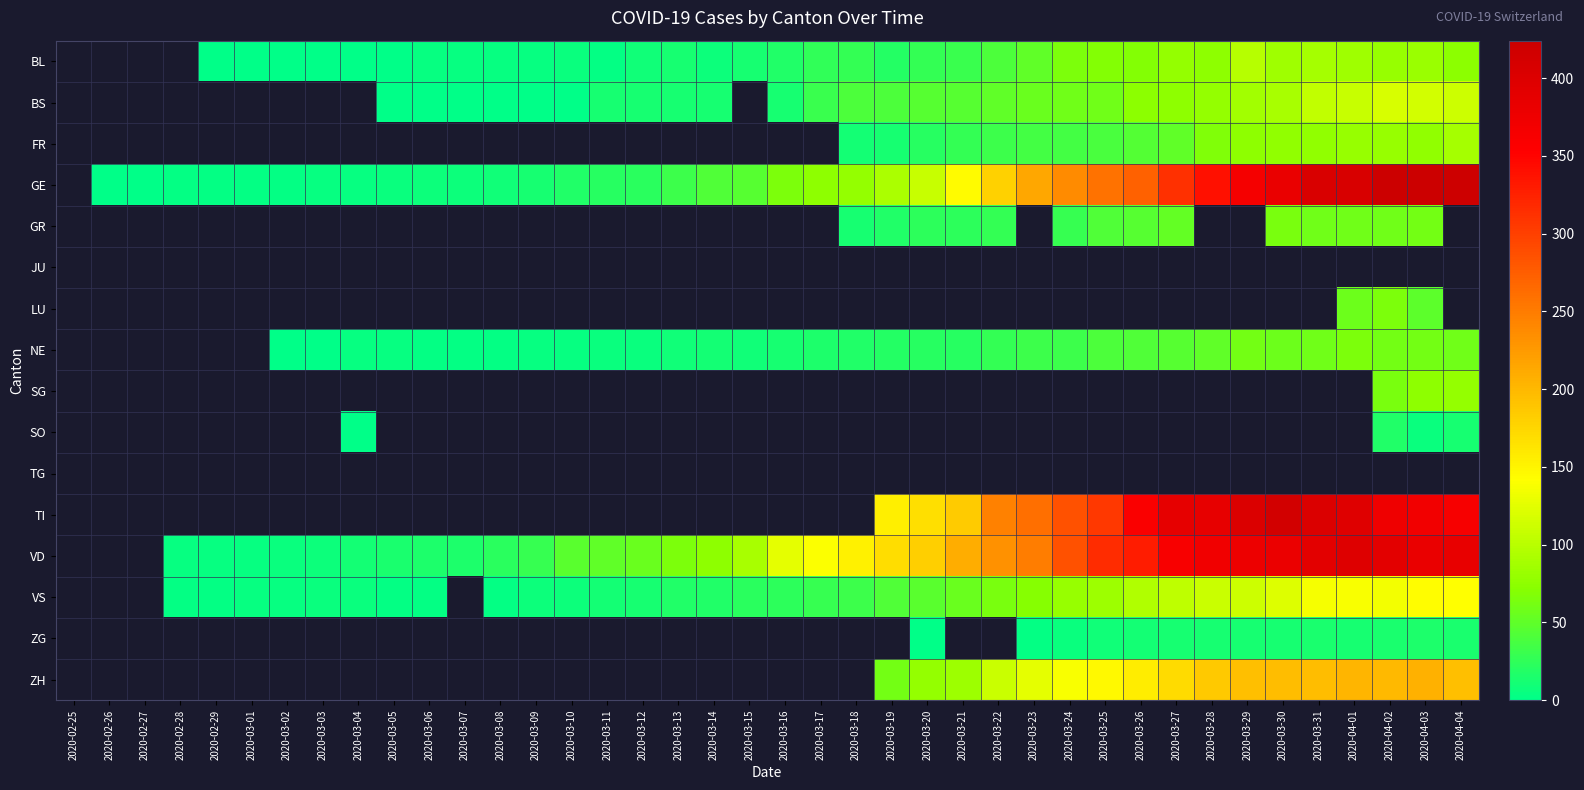

Which label corresponds to the largest value in the chart?

2020-04-02